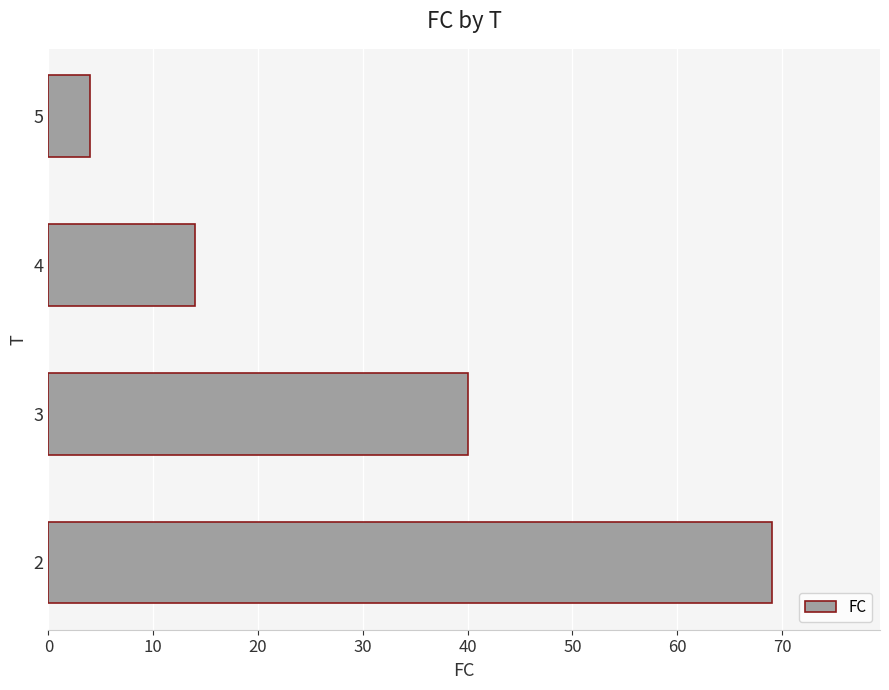

At which category does the chart reach its minimum across all series?

5